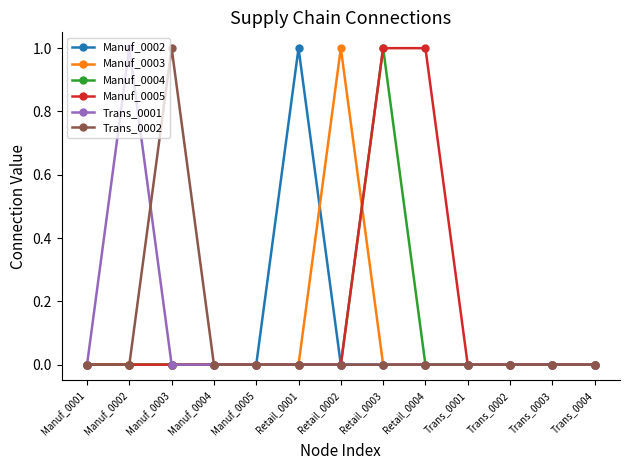

What is the difference between the highest and lowest values at Manuf_0003?

1